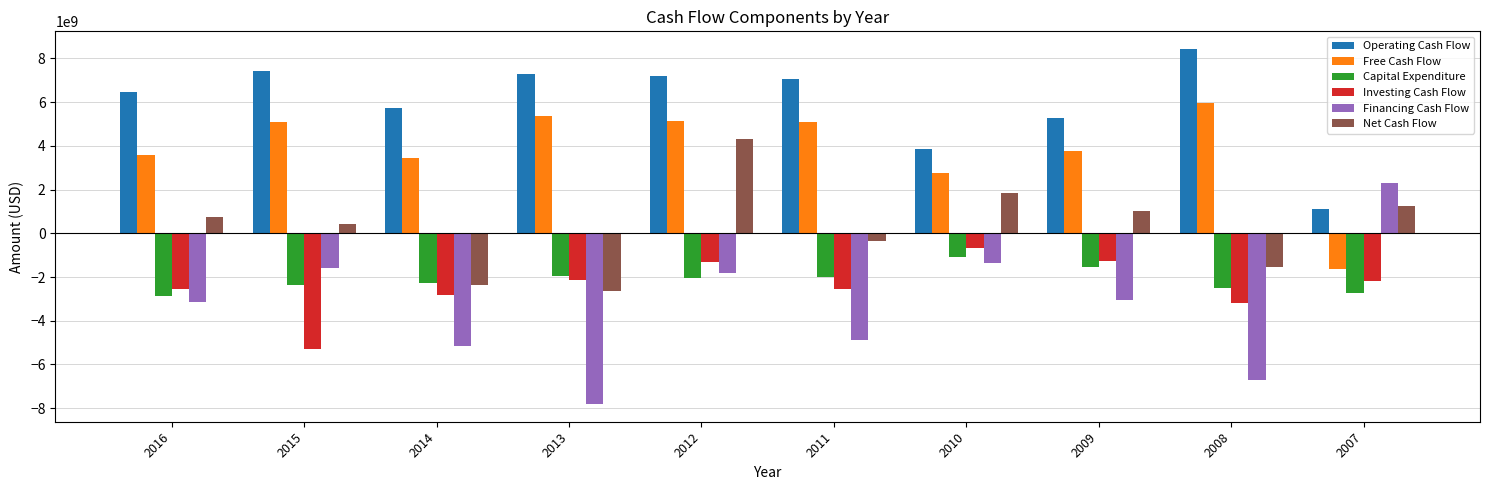

Which series changed the most between 2016 and 2015?

Investing Cash Flow